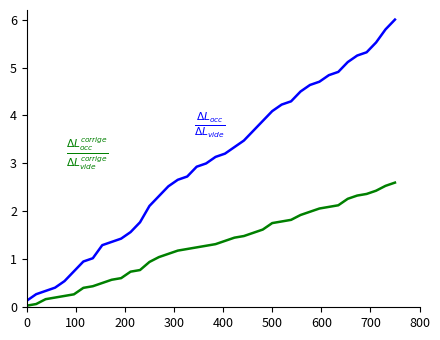

What is the maximum value shown in the chart?

6.0